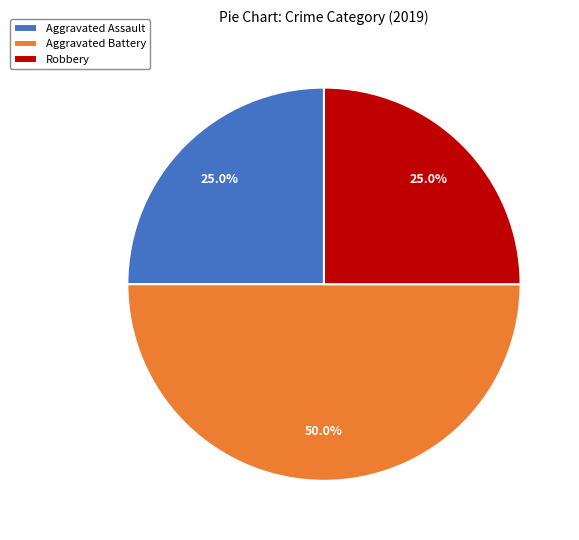

Does Aggravated Assault represent more than half of the total?

No